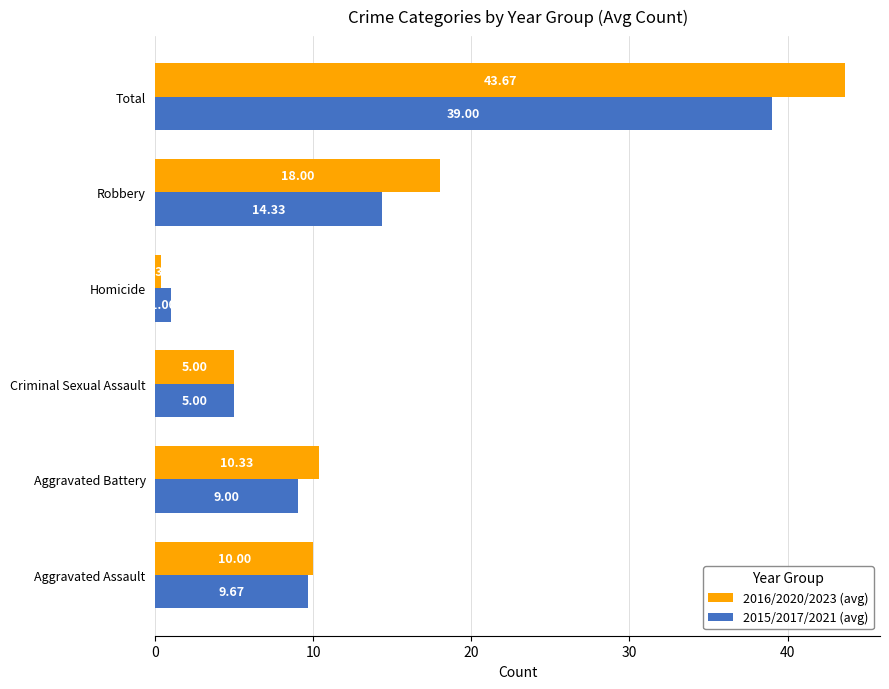

At which label is 2015/2017/2021 (avg) closest to 20?

Robbery